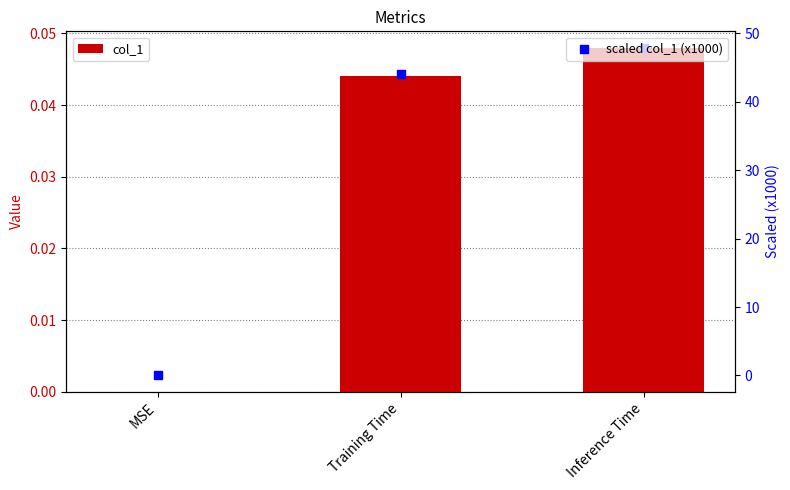

Which series contains the lowest Y value?

col_1